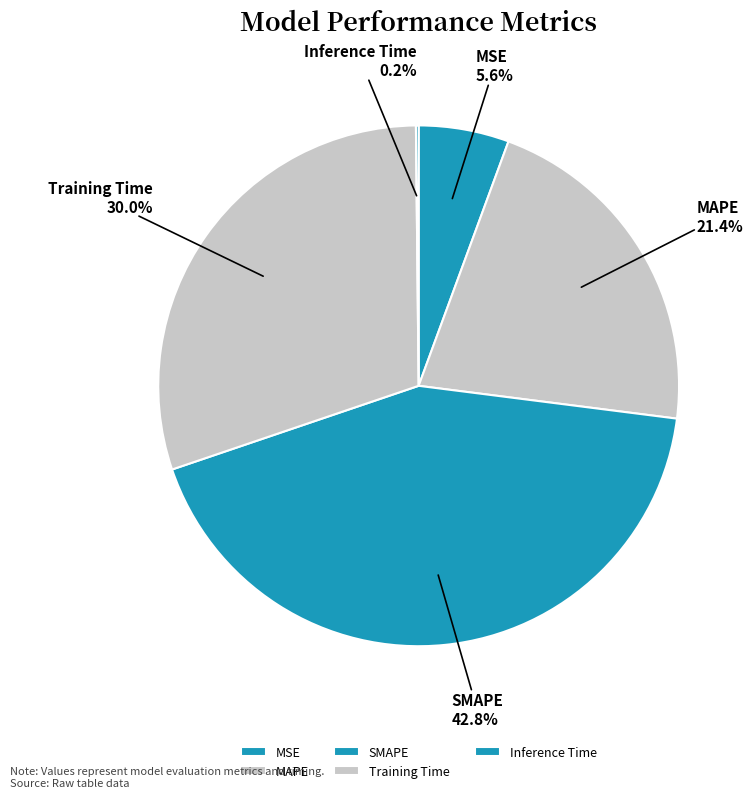

To the nearest percent, what is the difference between the SMAPE and Training Time slice percentages?

13%